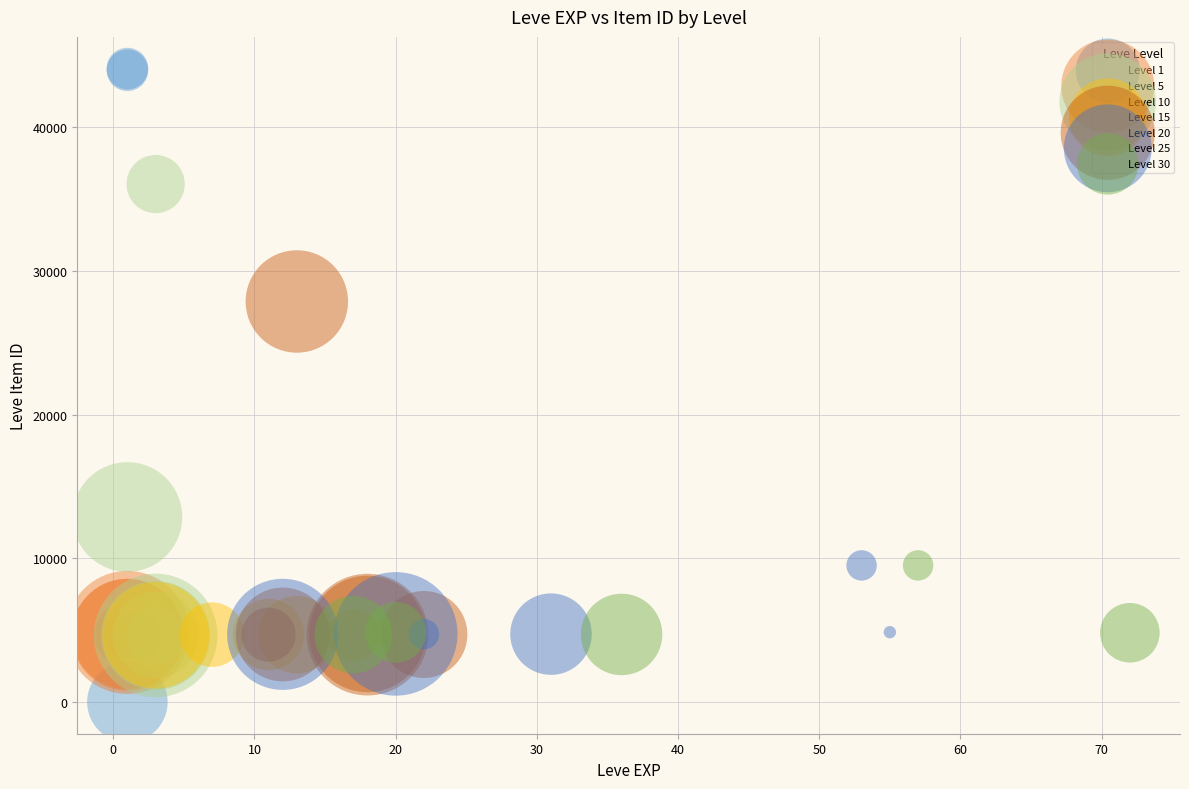

Which series has the largest Y range (max minus min)?

Level 1